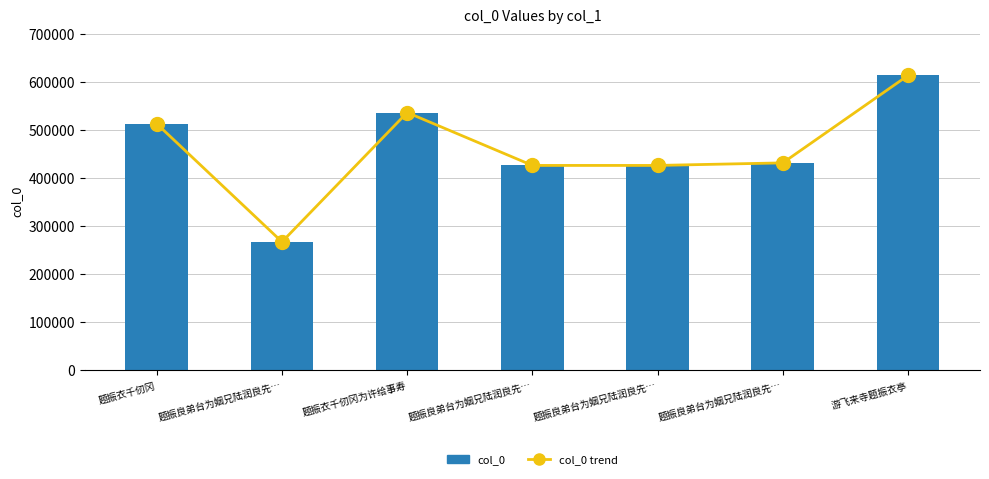

Rank the series by their maximum value, from highest to lowest.

col_0 trend, col_0